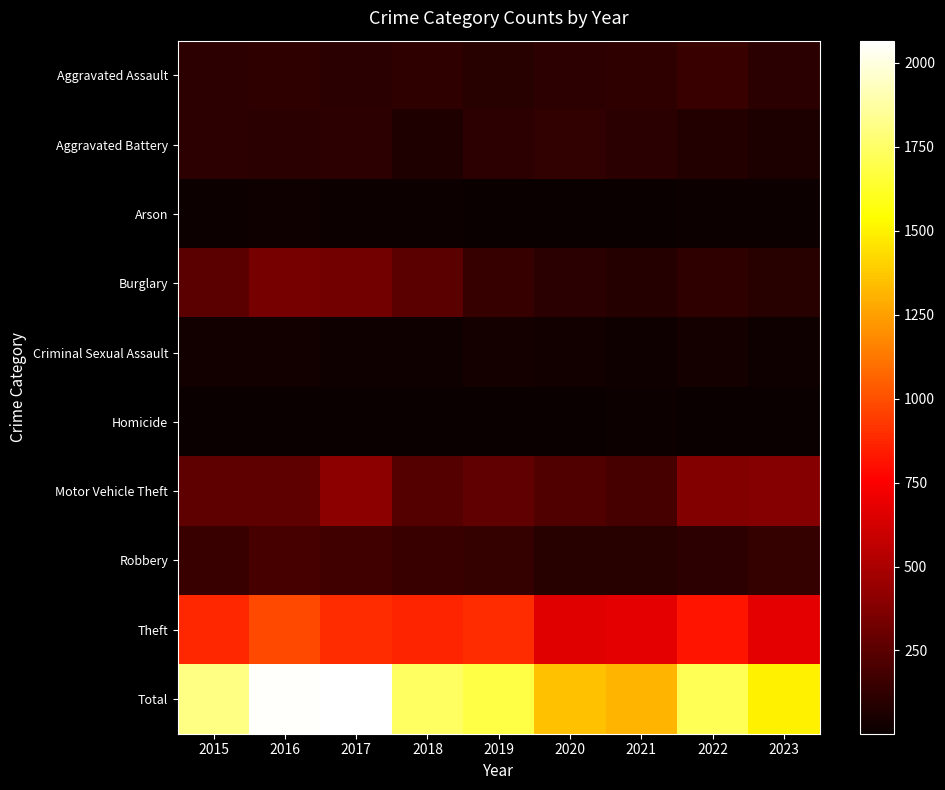

Reading left to right, transcribe all the data shown in this chart.

Aggravated Assault: 2015=110	2016=118	2017=105	2018=115	2019=92	2020=113	2021=115	2022=154	2023=99
Aggravated Battery: 2015=108	2016=102	2017=108	2018=67	2019=108	2020=125	2021=100	2022=81	2023=66
Arson: 2015=13	2016=20	2017=14	2018=12	2019=5	2020=4	2021=6	2022=11	2023=12
Burglary: 2015=254	2016=333	2017=329	2018=257	2019=143	2020=100	2021=90	2022=116	2023=96
Criminal Sexual Assault: 2015=28	2016=30	2017=21	2018=21	2019=35	2020=28	2021=26	2022=37	2023=21
Homicide: 2015=9	2016=7	2017=8	2018=10	2019=5	2020=2	2021=13	2022=9	2023=6
Motor Vehicle Theft: 2015=261	2016=265	2017=411	2018=231	2019=273	2020=221	2021=193	2022=373	2023=385
Robbery: 2015=154	2016=194	2017=178	2018=155	2019=135	2020=97	2021=91	2022=111	2023=136
Theft: 2015=874	2016=984	2017=892	2018=868	2019=891	2020=666	2021=678	2022=820	2023=675
Total: 2015=1811	2016=2053	2017=2066	2018=1736	2019=1687	2020=1356	2021=1312	2022=1712	2023=1496